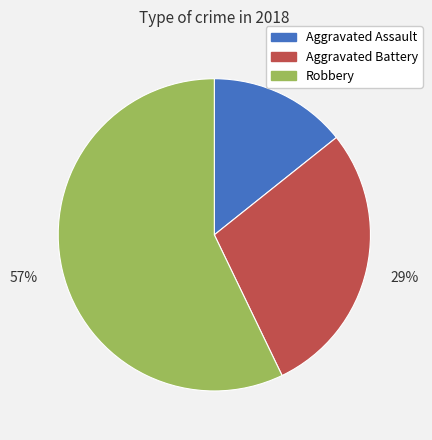

To the nearest percent, what is the average slice percentage?

33%